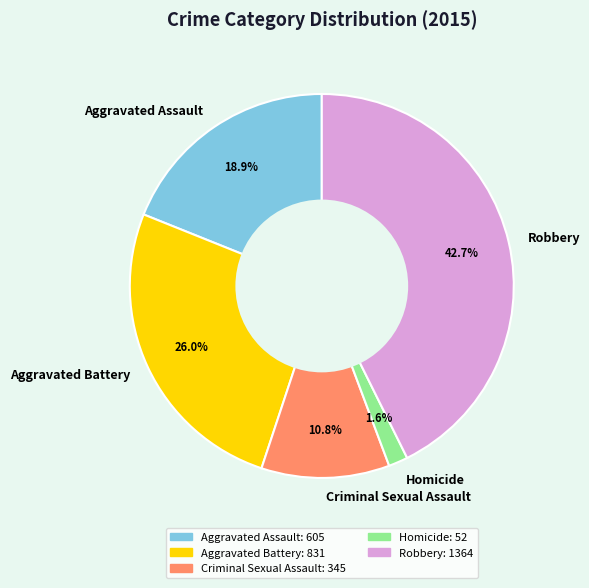

To the nearest percent, what is the difference between the Aggravated Assault and Aggravated Battery slice percentages?

7%